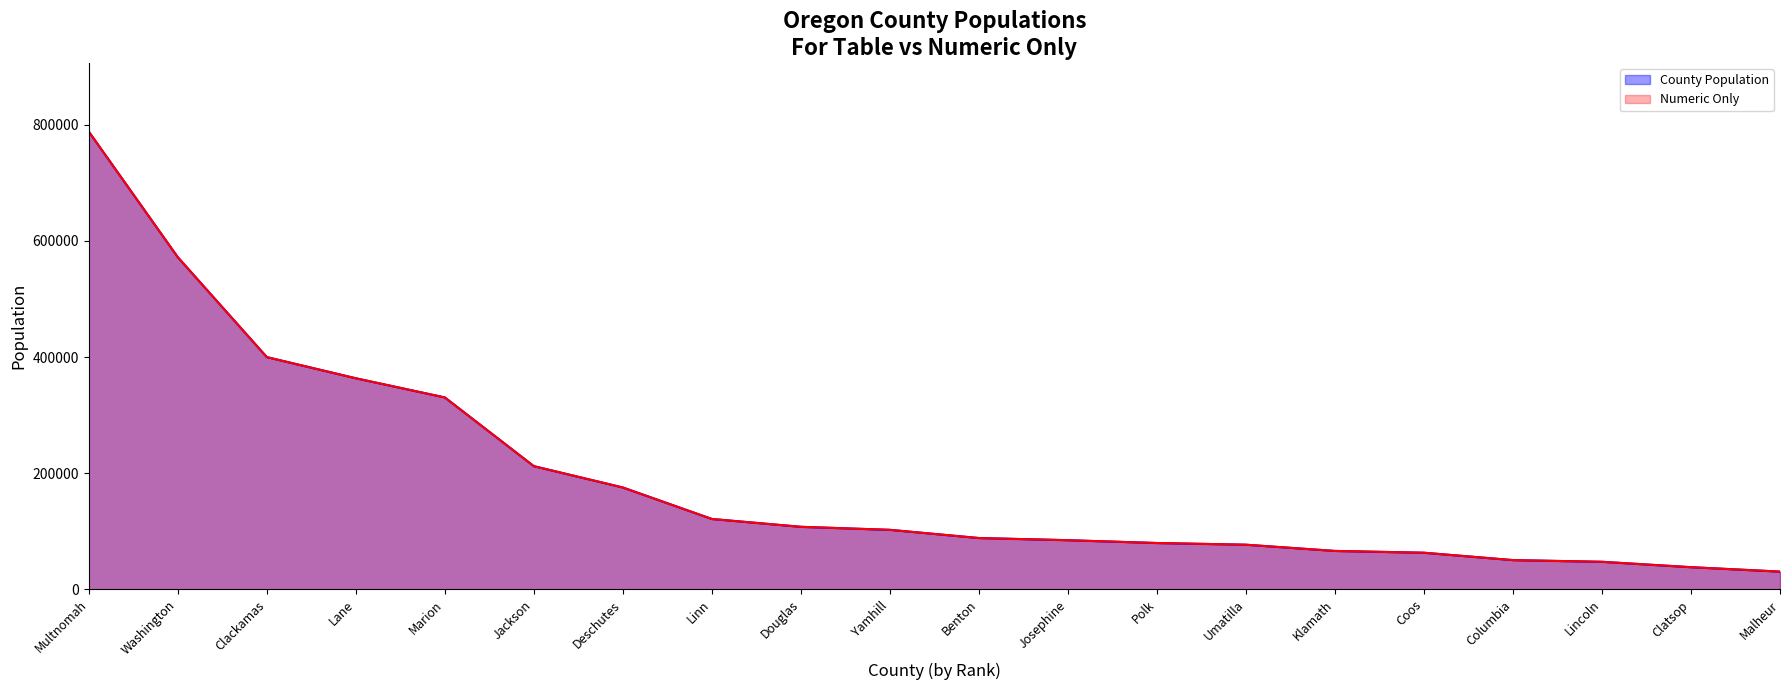

What is the sum of the County Population values at Yamhill and Jackson?

314436